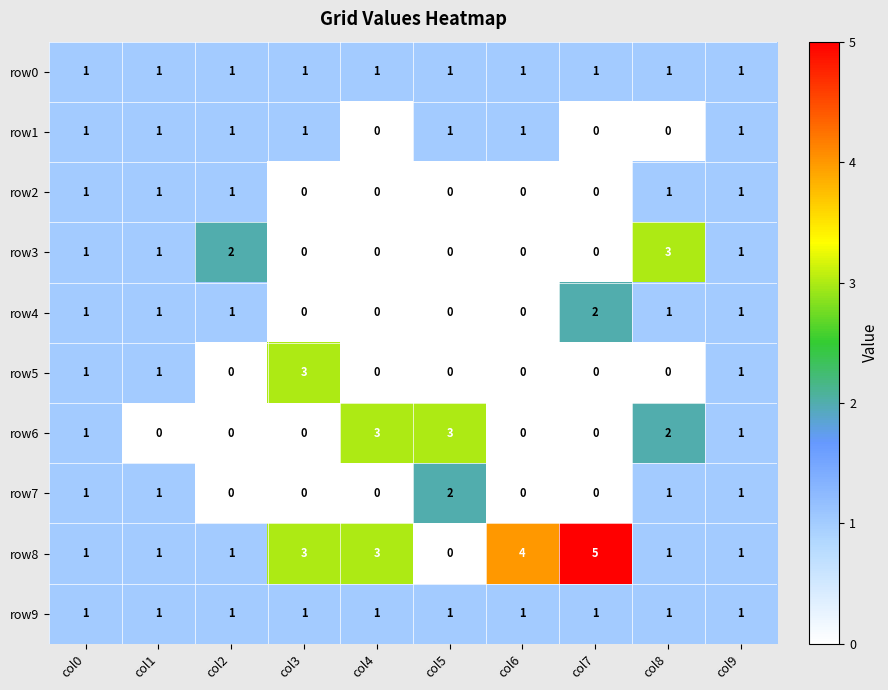

What is the difference between the maximum and minimum values in the row3 series?

3